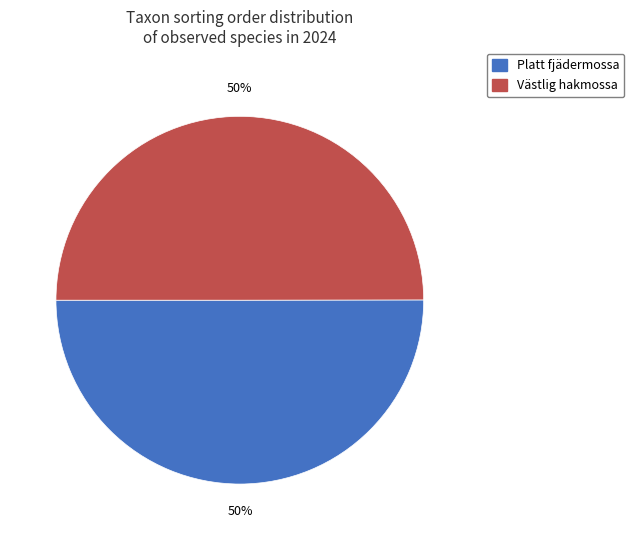

Approximately how many times larger is the value at Västlig hakmossa compared to Platt fjädermossa?

1.0